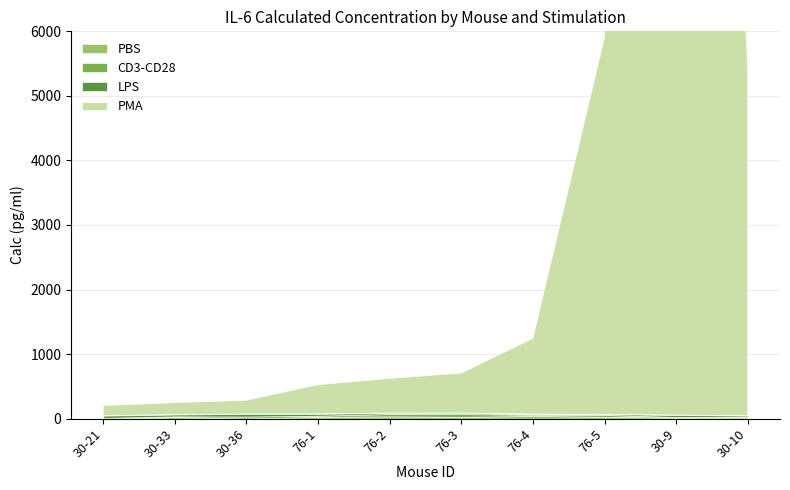

What is the difference between the CD3-CD28 values at 76-2 and 76-1?

19.3